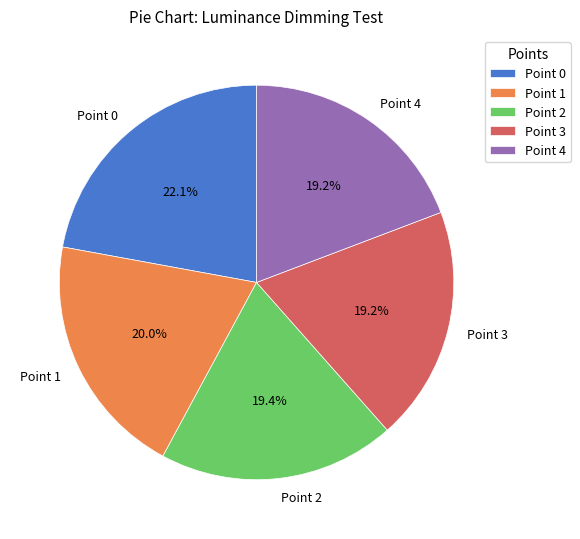

To the nearest percent, what portion does Point 3 represent?

19%